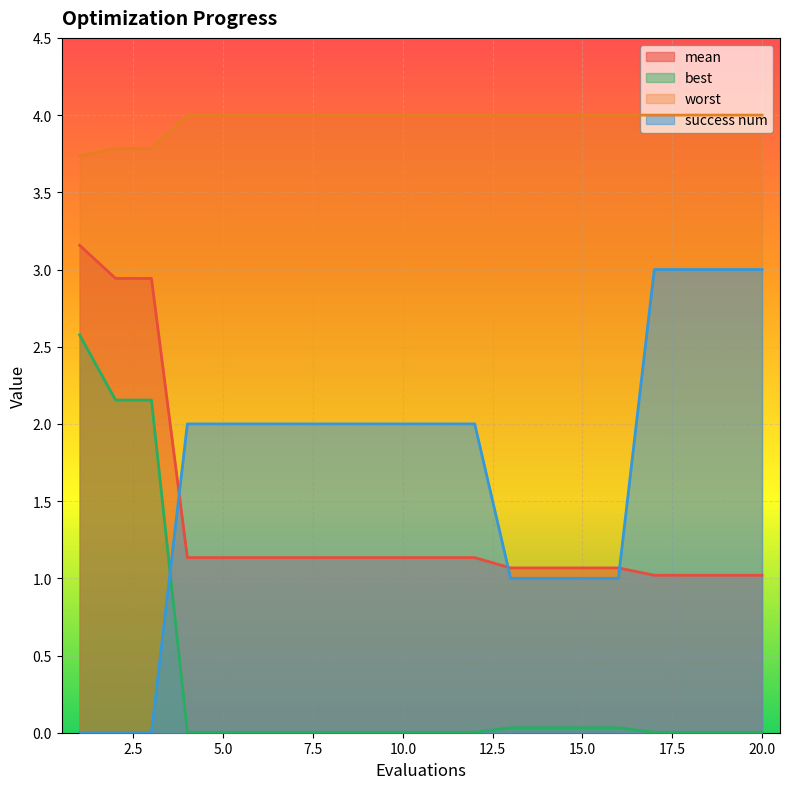

Is it true that success num equals 3.1 at 5.0?

False